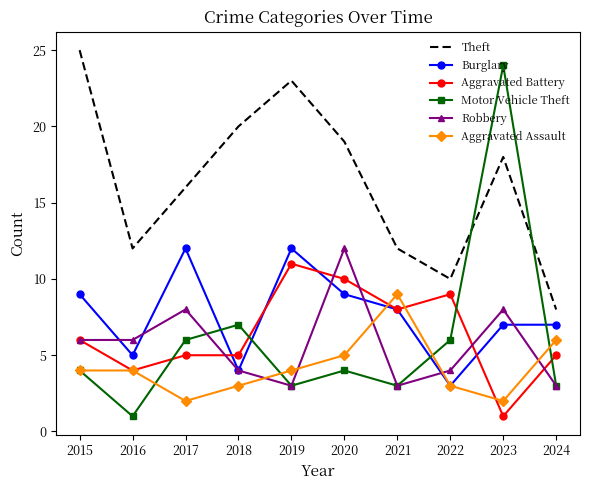

How many interior local peaks does the Theft series have?

2